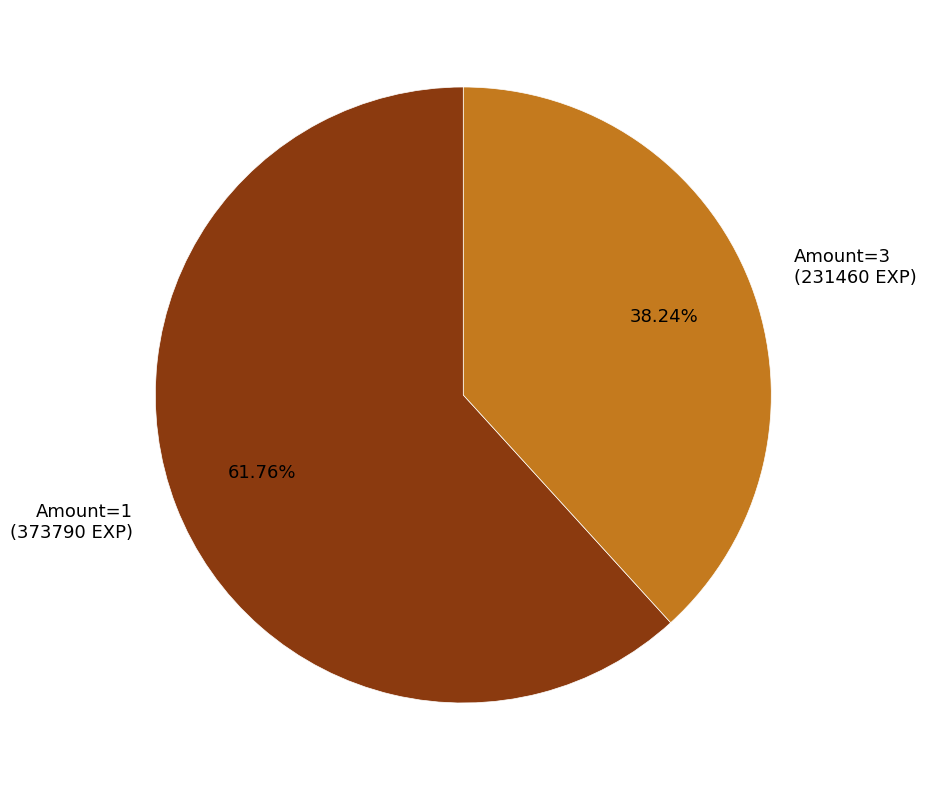

Does Amount=1 (373790 EXP) account for over 50% of the chart?

Yes